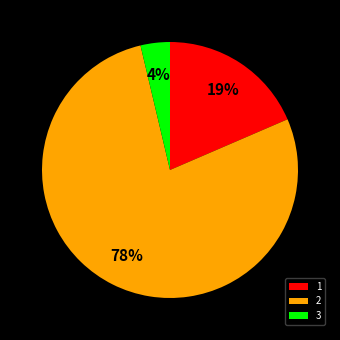

Between 1 and 3, which is larger?

1